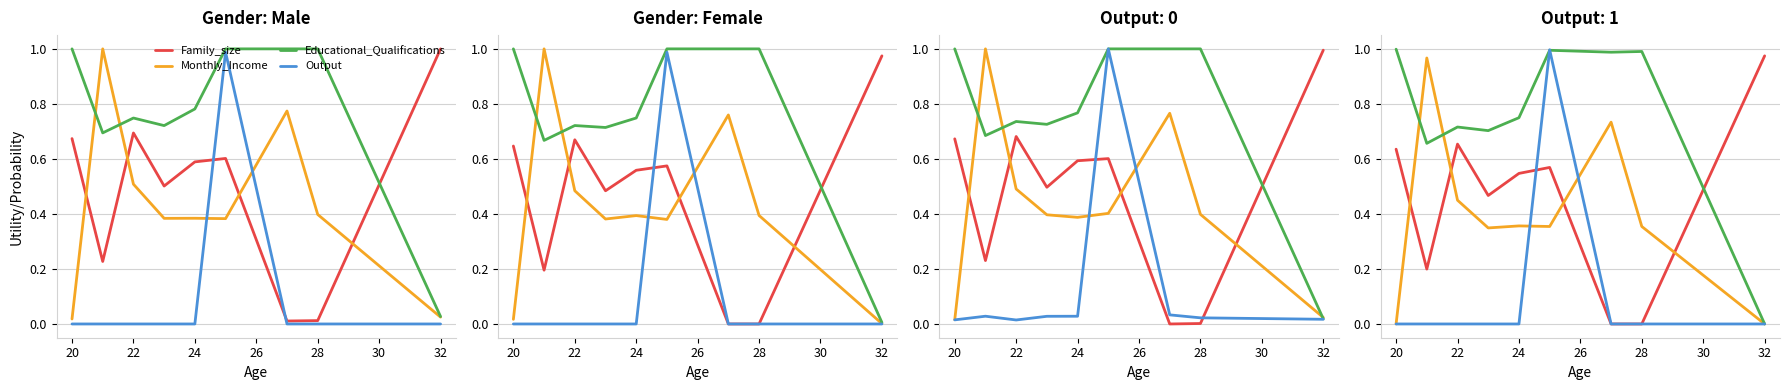

How many positive values does the Family_size series have?

7